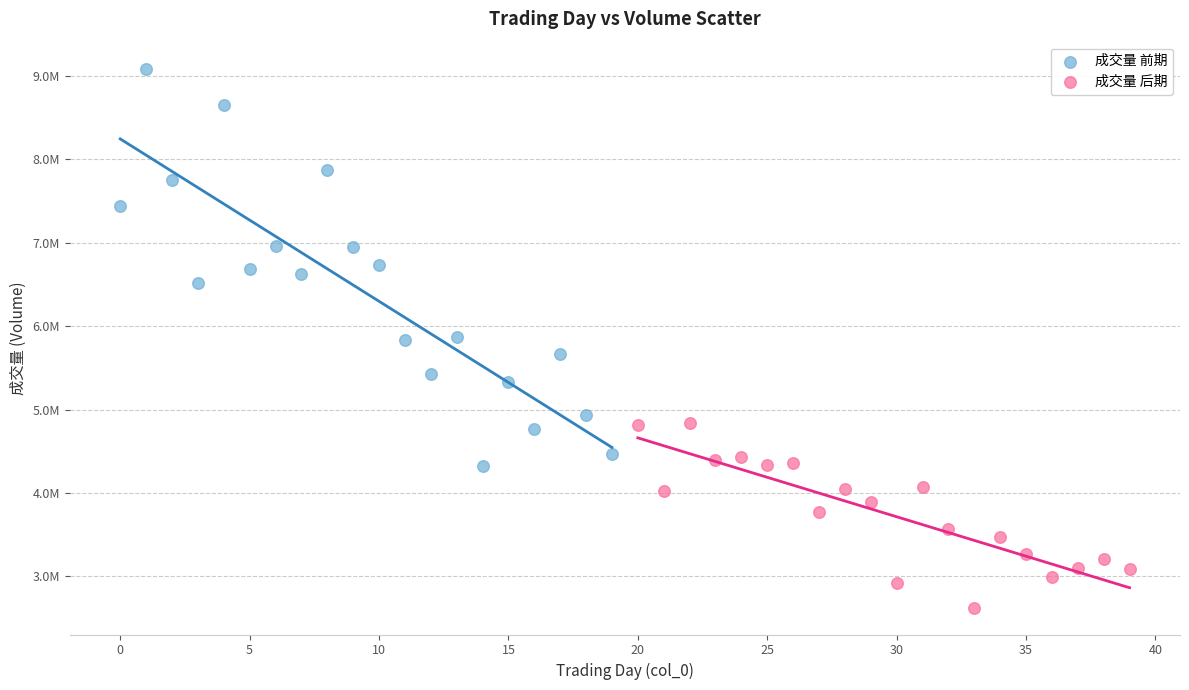

Which series contains the lowest Y value?

成交量 后期